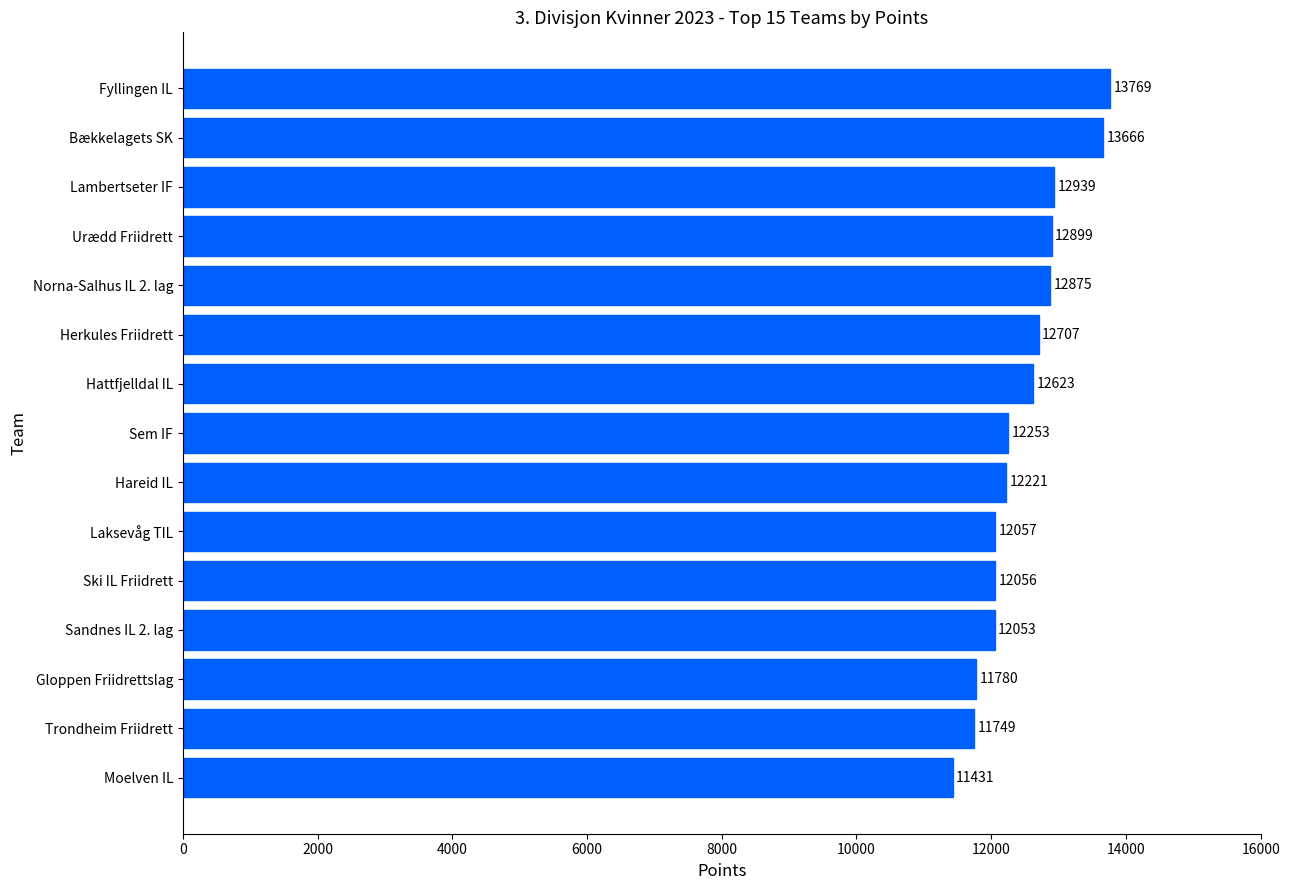

List the labels in order of value, smallest first.

Moelven IL, Trondheim Friidrett, Gloppen Friidrettslag, Sandnes IL 2. lag, Ski IL Friidrett, Laksevåg TIL, Hareid IL, Sem IF, Hattfjelldal IL, Herkules Friidrett, Norna-Salhus IL 2. lag, Urædd Friidrett, Lambertseter IF, Bækkelagets SK, Fyllingen IL